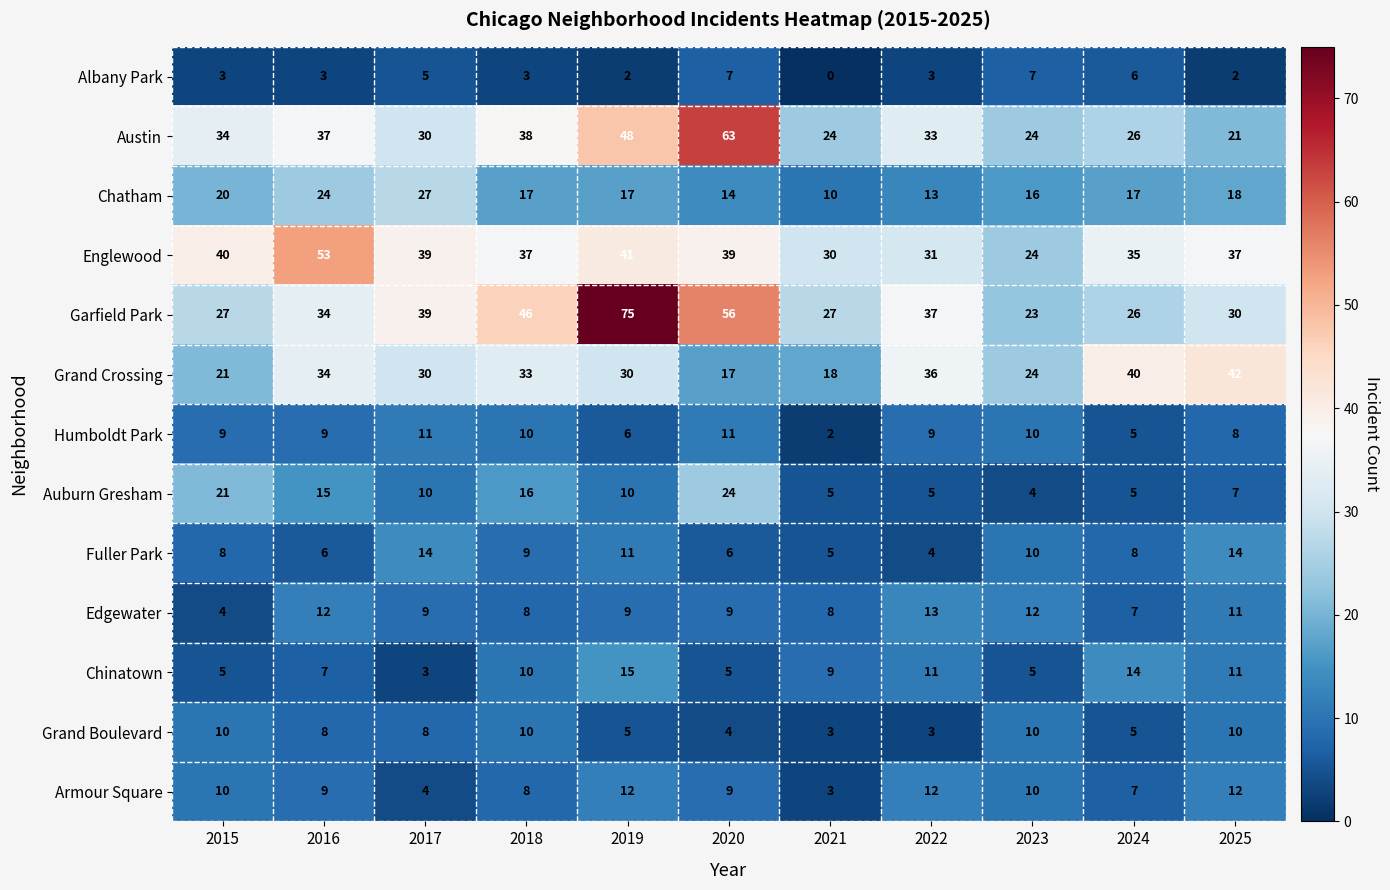

Rank the series by their maximum value, from highest to lowest.

Garfield Park, Austin, Englewood, Grand Crossing, Chatham, Auburn Gresham, Chinatown, Fuller Park, Edgewater, Armour Square, Humboldt Park, Grand Boulevard, Albany Park